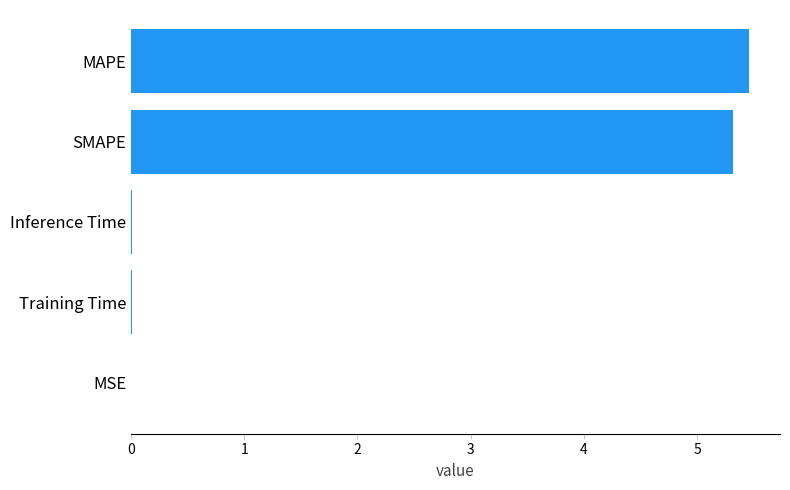

What is the greatest value displayed?

5.5